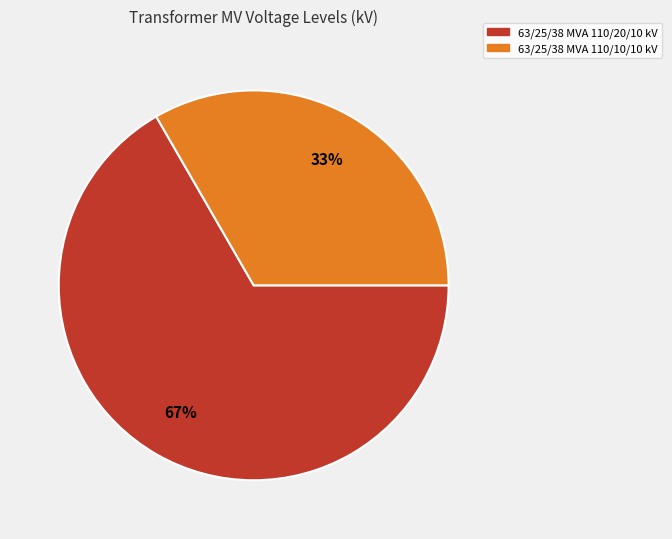

The 63/25/38 MVA 110/20/10 kV slice represents 67% of the pie. True or false?

True